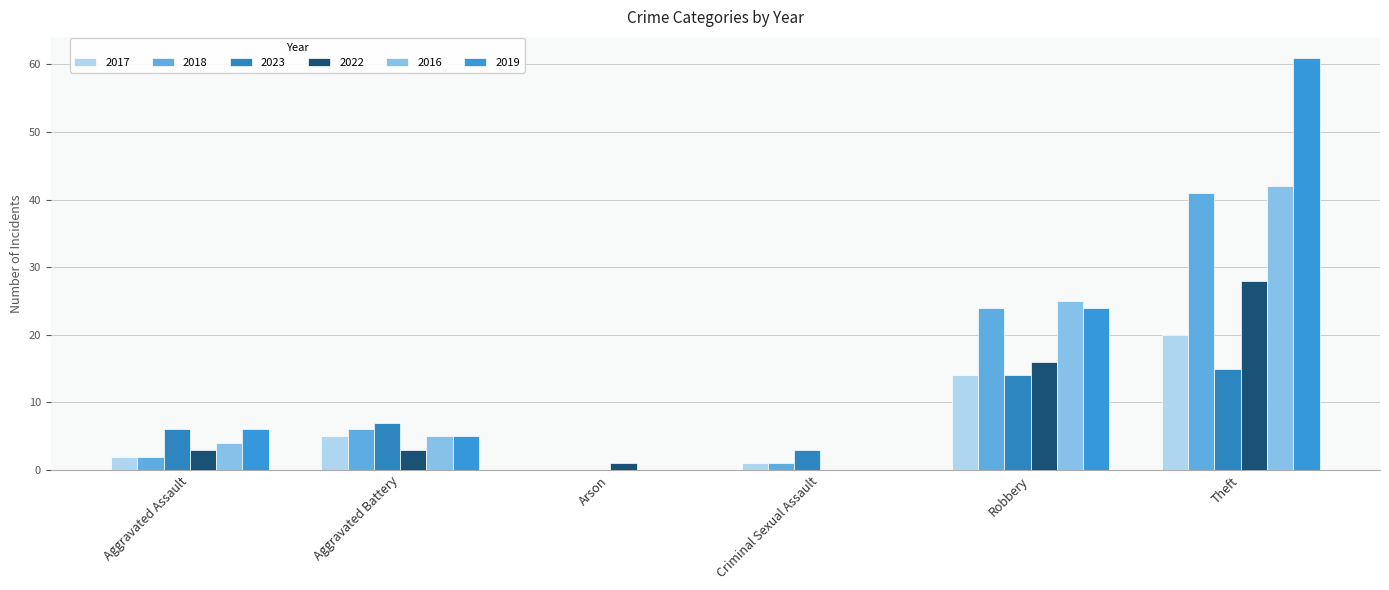

True or false: 2022 has a value of 2 at Aggravated Assault.

False